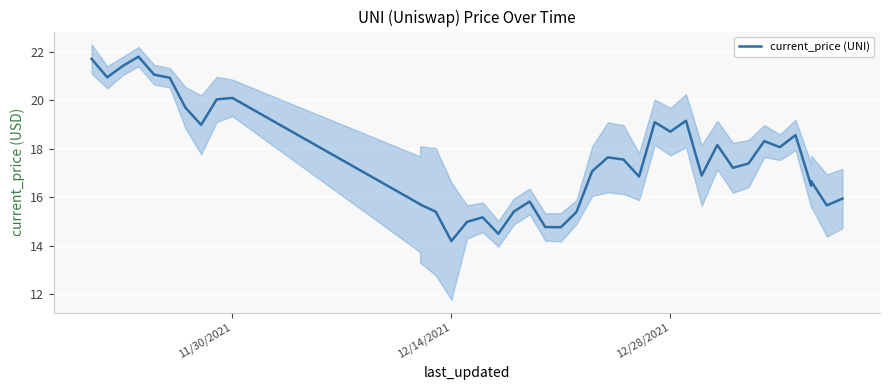

How many series are shown in this chart?

1